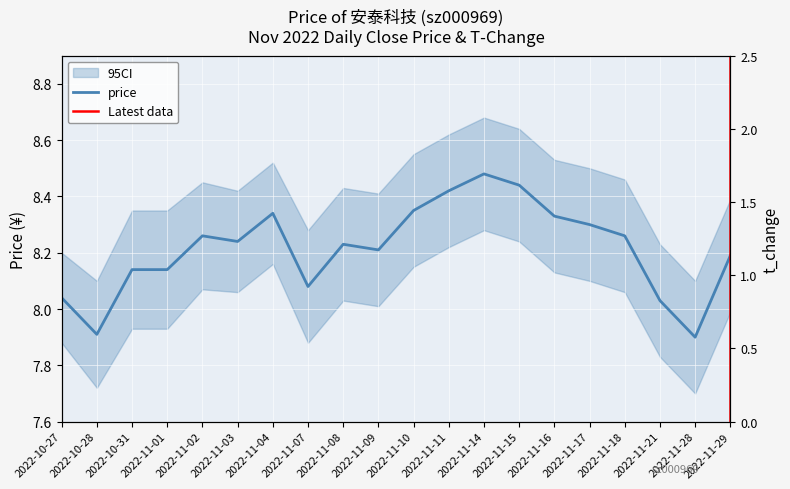

Reading left to right, what are all the values shown in this chart?

2022-10-27=8.0	2022-10-28=7.9	2022-10-31=8.1	2022-11-01=8.1	2022-11-02=8.3	2022-11-03=8.2	2022-11-04=8.3	2022-11-07=8.1	2022-11-08=8.2	2022-11-09=8.2	2022-11-10=8.3	2022-11-11=8.4	2022-11-14=8.5	2022-11-15=8.4	2022-11-16=8.3	2022-11-17=8.3	2022-11-18=8.3	2022-11-21=8.0	2022-11-28=7.9	2022-11-29=8.2